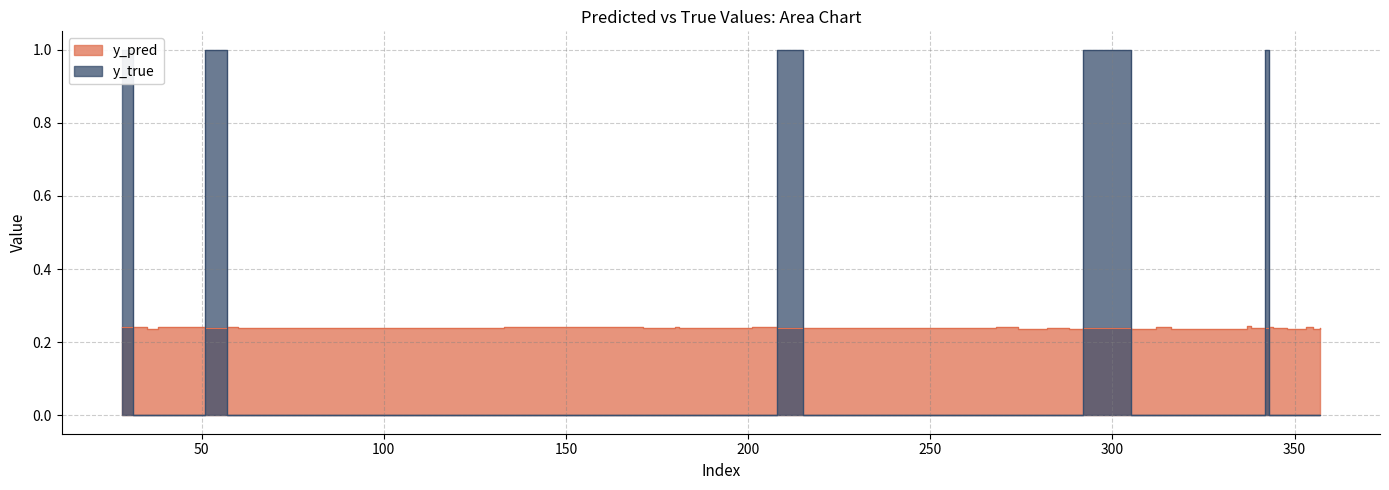

Reading left to right, transcribe all the data shown in this chart.

y_pred: 28=0.2	31=0.2	35=0.2	38=0.2	51=0.2	57=0.2	60=0.2	86=0.2	94=0.2	111=0.2	133=0.2	171=0.2	180=0.2	181=0.2	191=0.2	201=0.2	208=0.2	215=0.2	217=0.2	268=0.2	271=0.2	274=0.2	280=0.2	282=0.2	288=0.2	292=0.2	305=0.2	307=0.2	312=0.2	316=0.2	317=0.2	337=0.2	338=0.2	342=0.2	343=0.2	344=0.2	348=0.2	353=0.2	355=0.2	357=0.2
y_true: 28=1.0	31=0.0	35=0.0	38=0.0	51=1.0	57=0.0	60=0.0	86=0.0	94=0.0	111=0.0	133=0.0	171=0.0	180=0.0	181=0.0	191=0.0	201=0.0	208=1.0	215=0.0	217=0.0	268=0.0	271=0.0	274=0.0	280=0.0	282=0.0	288=0.0	292=1.0	305=0.0	307=0.0	312=0.0	316=0.0	317=0.0	337=0.0	338=0.0	342=1.0	343=0.0	344=0.0	348=0.0	353=0.0	355=0.0	357=0.0